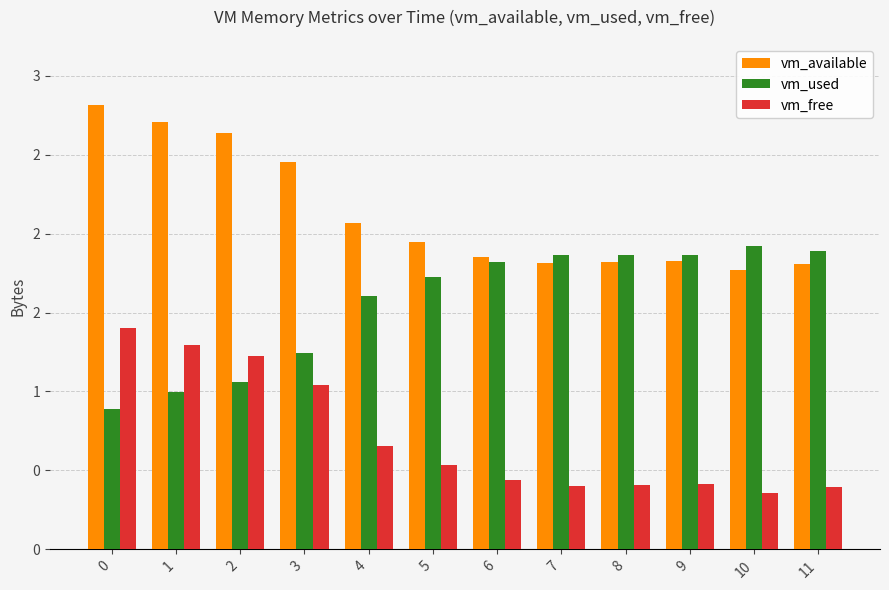

What are all the series names shown in the legend?

vm_available, vm_used, vm_free